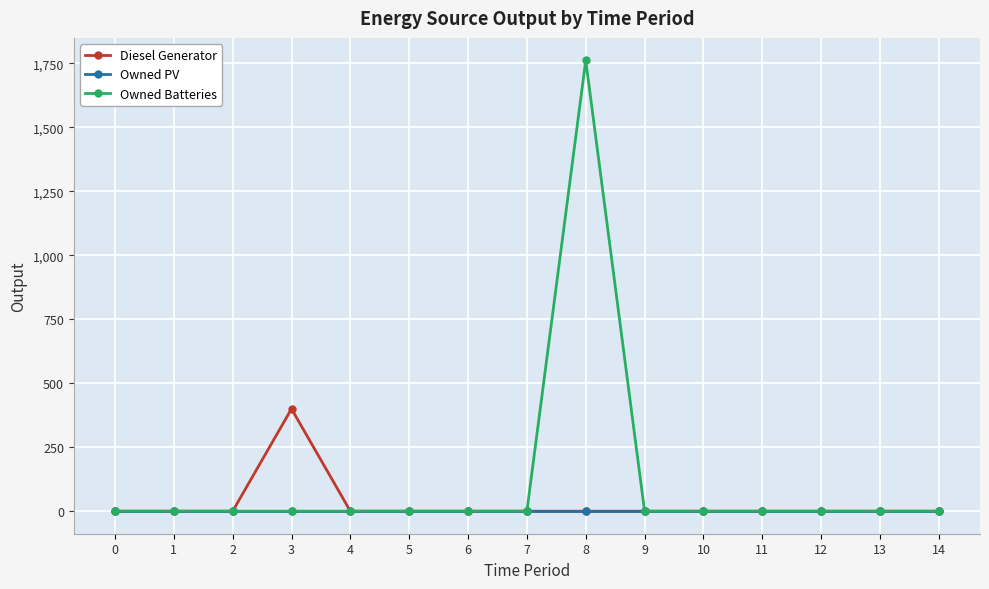

List the series in order of their peak value, highest first.

Owned Batteries, Diesel Generator, Owned PV